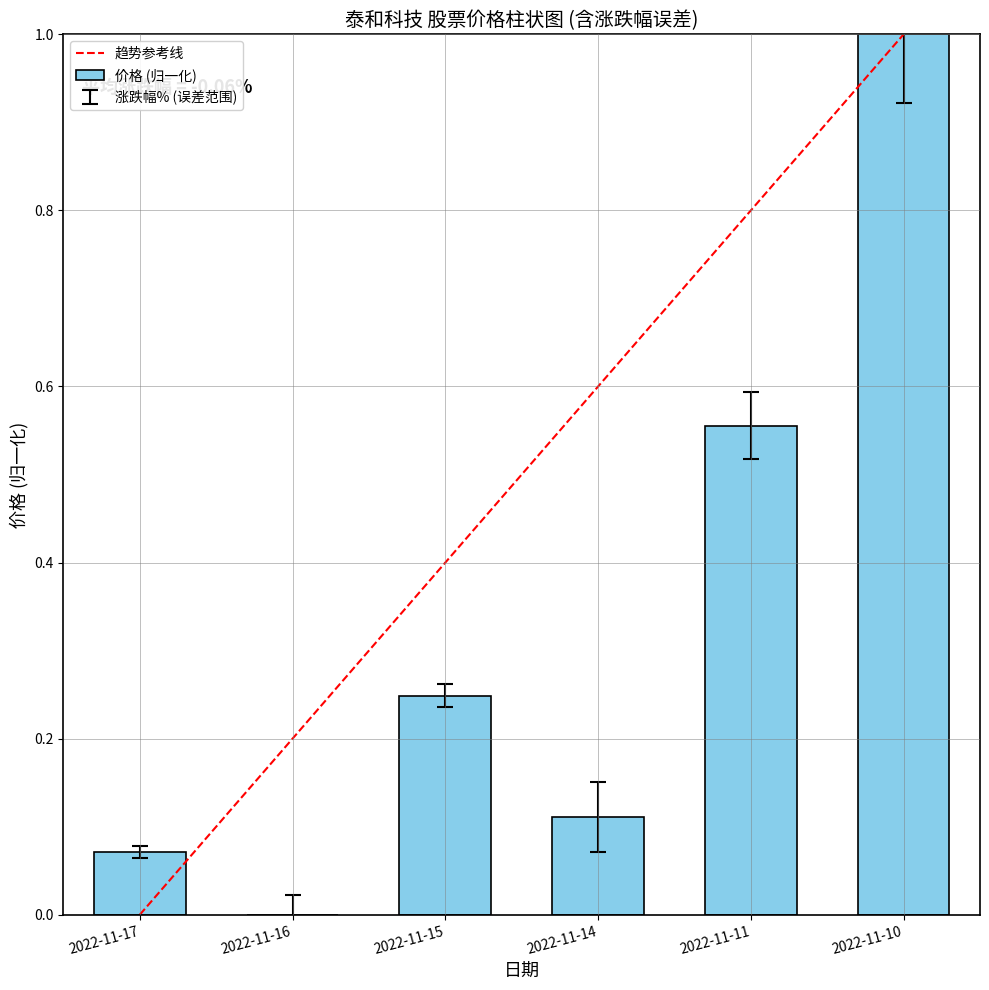

True or false: 总市值(亿元) has a value of 0.2 at 2022-11-14.

True